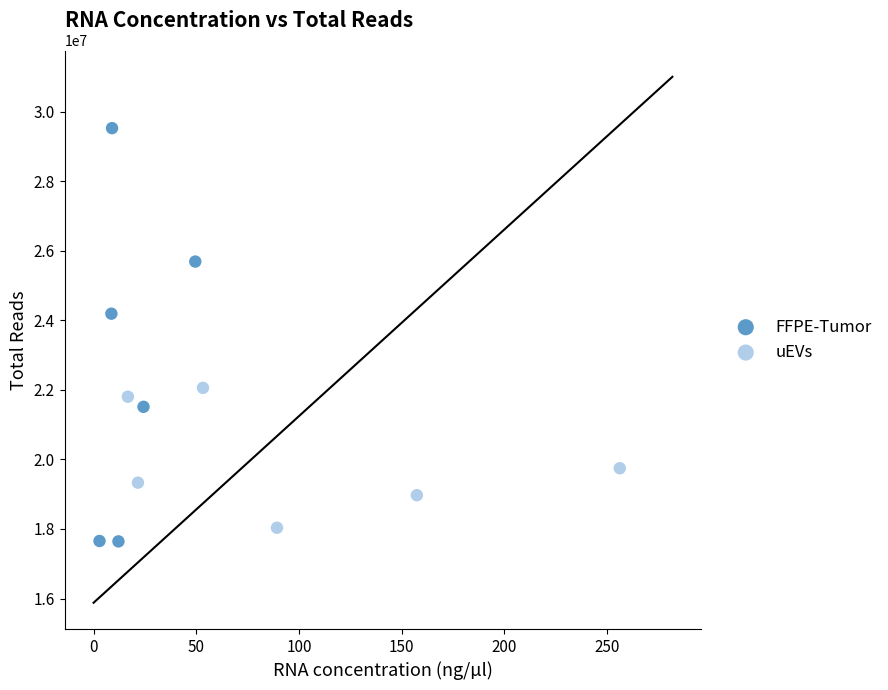

Which series reaches the maximum Y coordinate?

FFPE-Tumor